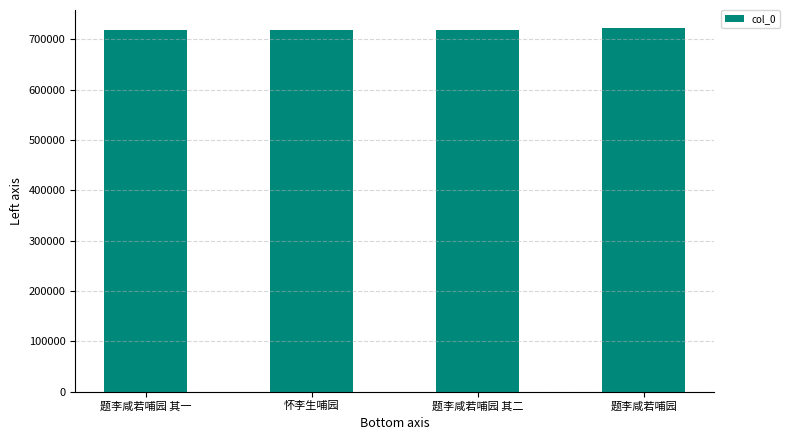

What is the ratio of the value at 题李咸若哺园 其二 to the value at 题李咸若哺园?

1.0